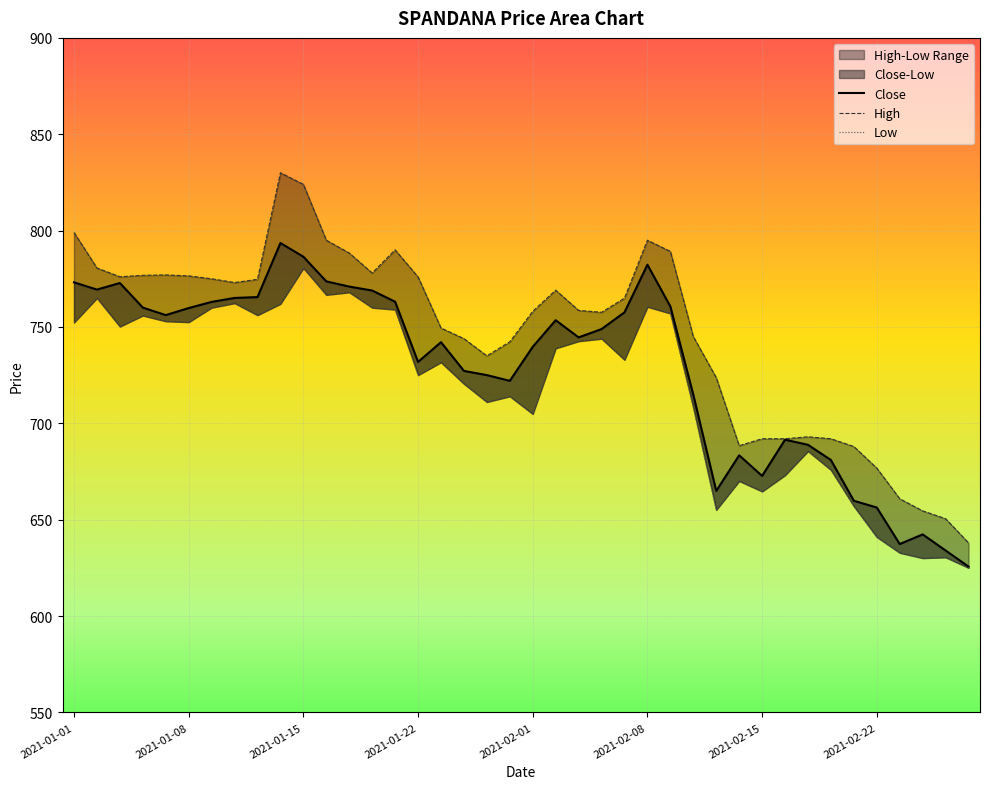

At which category is the sum across all series the highest?

2021-01-15